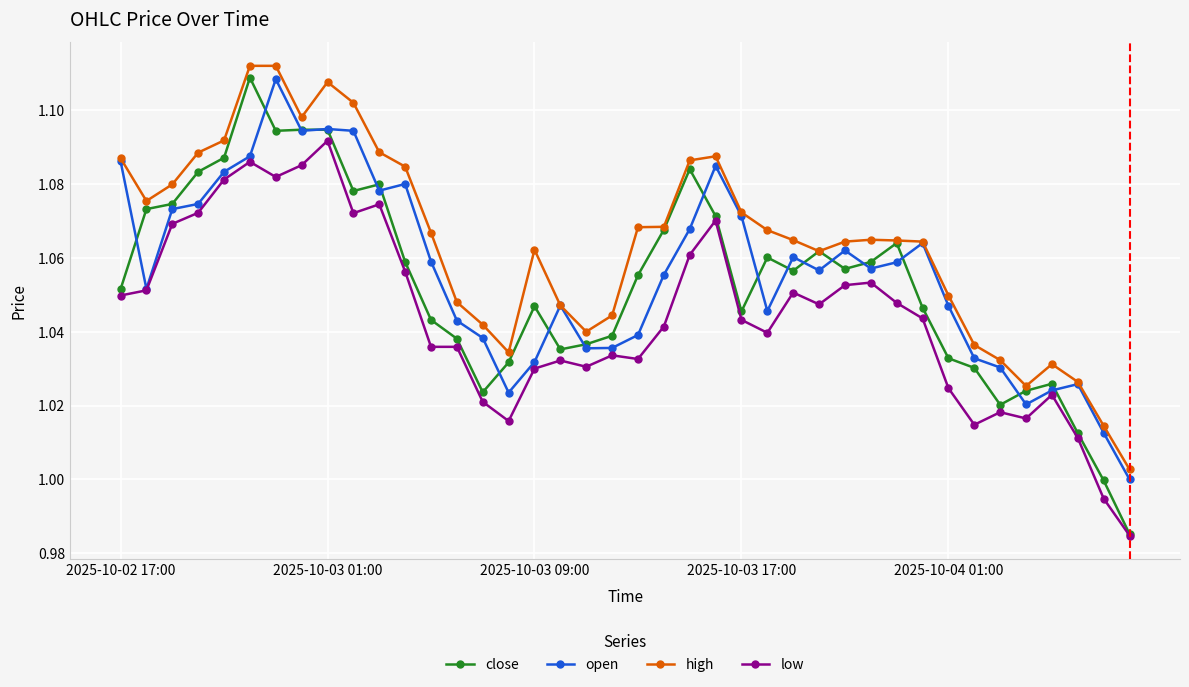

How many data points does each series have?

40